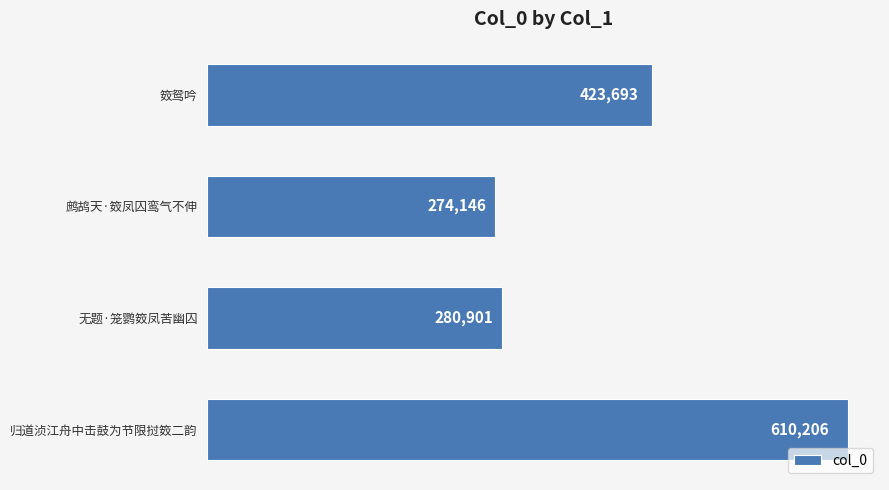

What is the change in value from 鹧鸪天·笯凤囚鸾气不伸 to 归道浈江舟中击鼓为节限挝笯二韵?

+336060